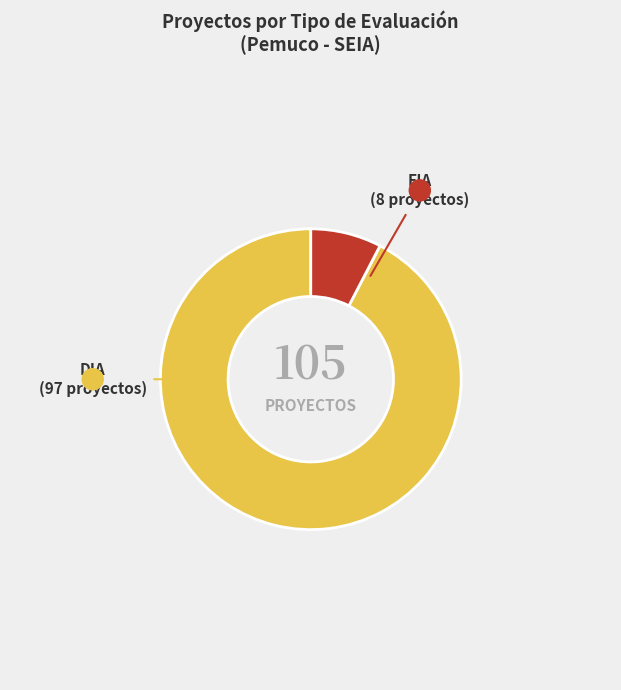

Approximately how many times larger is the value at DIA compared to EIA?

12.1